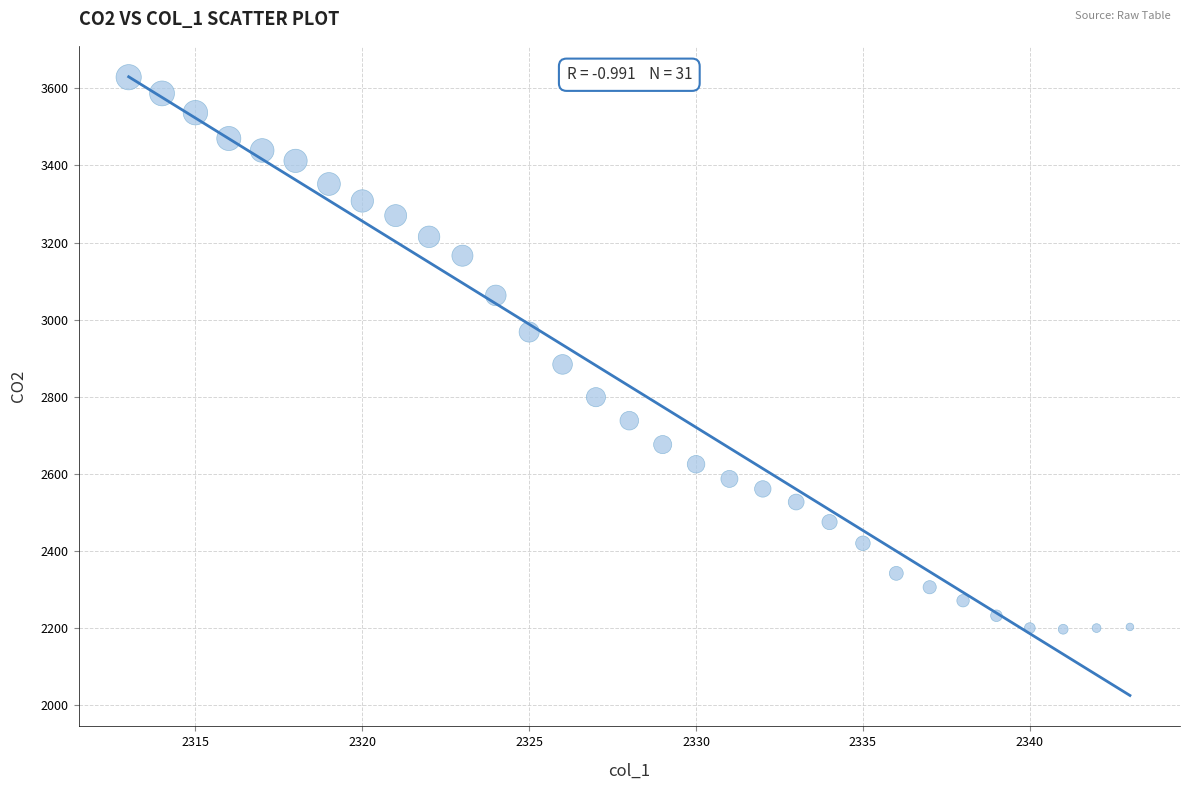

What Y value in the scatter plot is closest to 2913?

2884